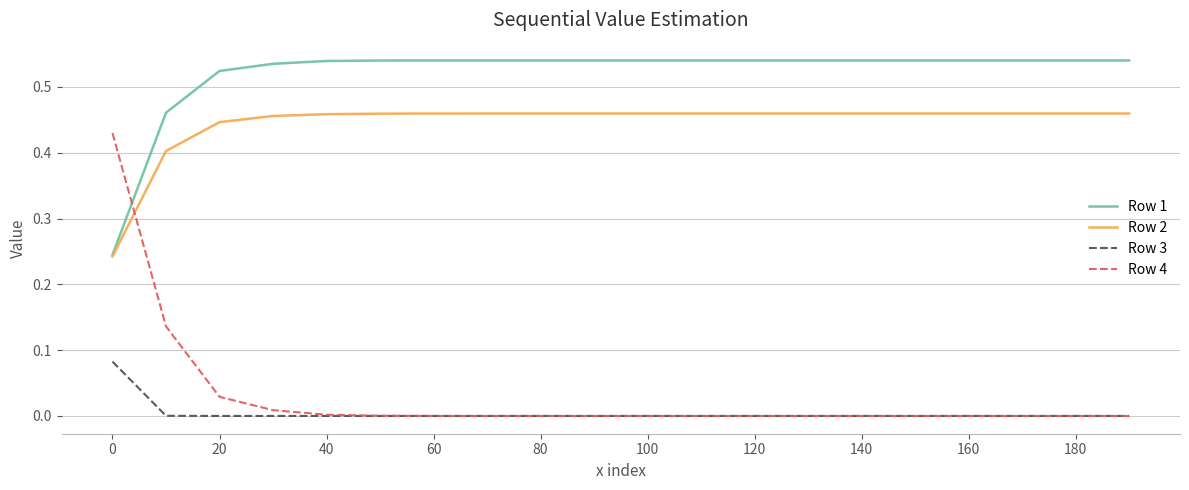

Rank the series by their maximum value, from lowest to highest.

Row 3, Row 4, Row 2, Row 1